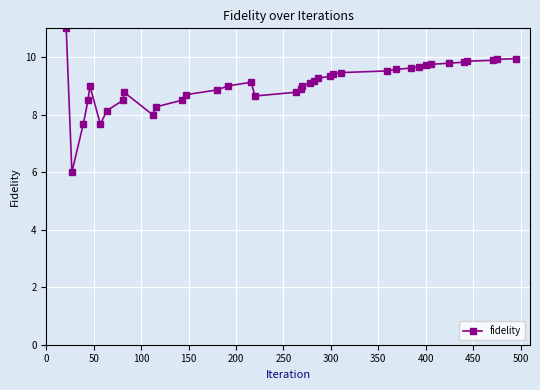

What is the value of the 34th point from the left?

9.8